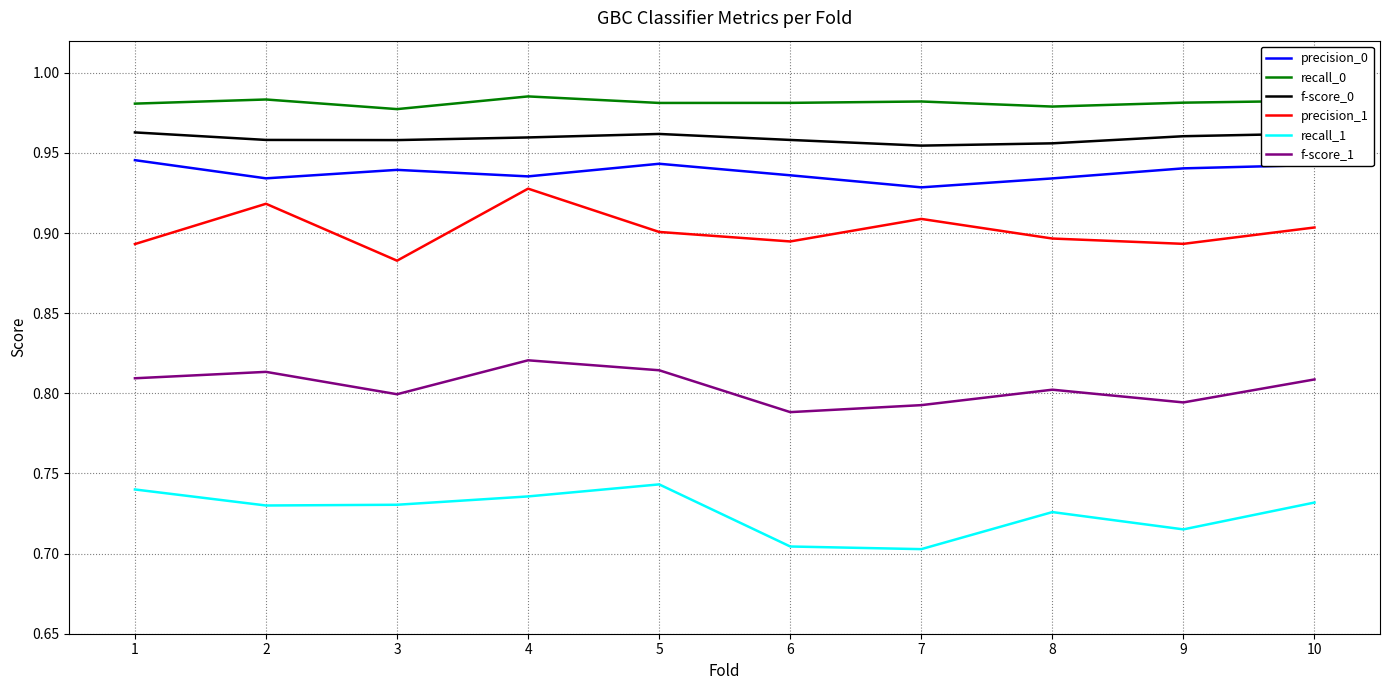

At which label does precision_1 reach its minimum?

3